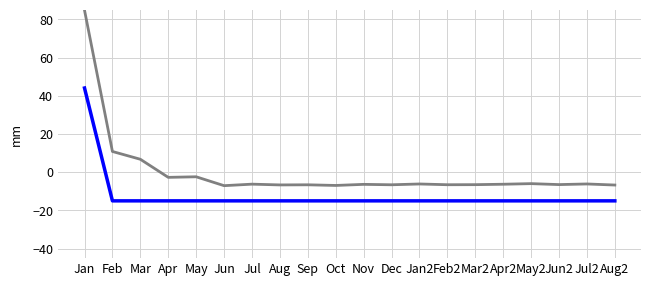

What is the spread (max minus min) of values at Jan2?

8.8